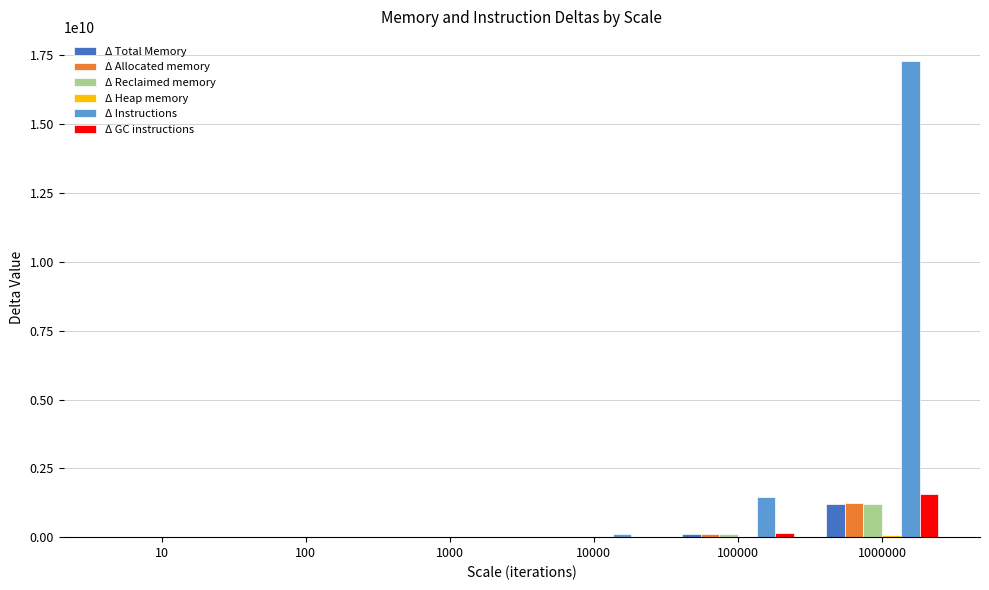

Which series has the largest total across all categories?

Δ Instructions